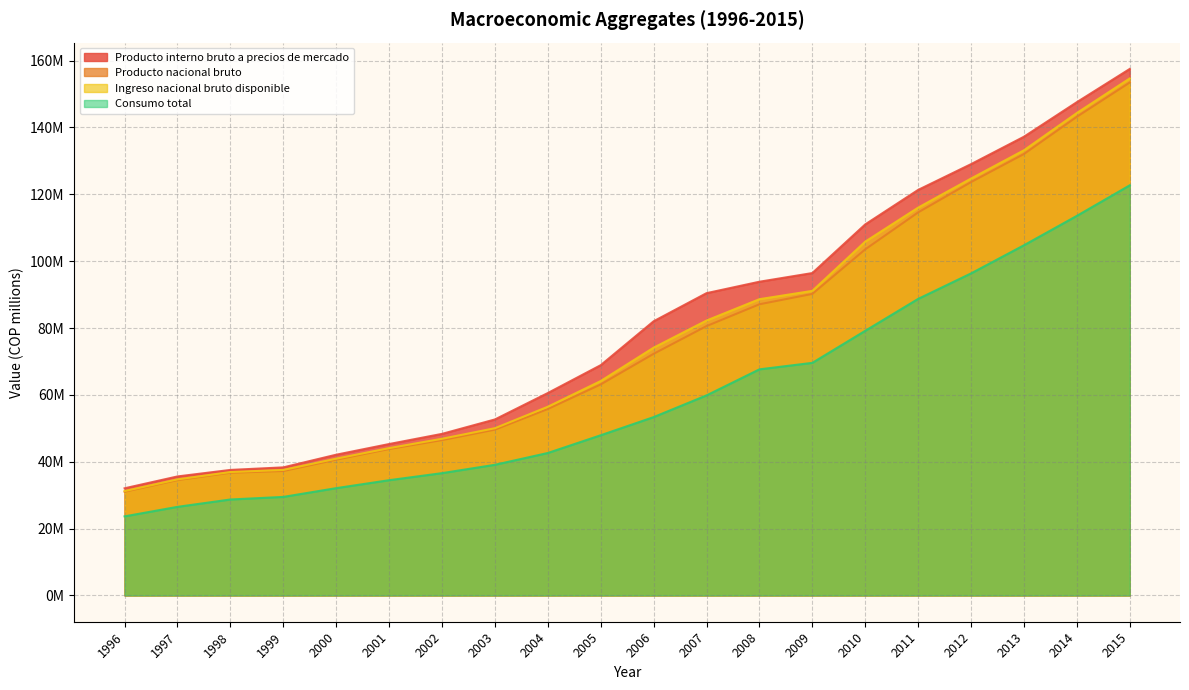

What is the value of the Ingreso nacional bruto disponible point at the 8th from the left?

50.0